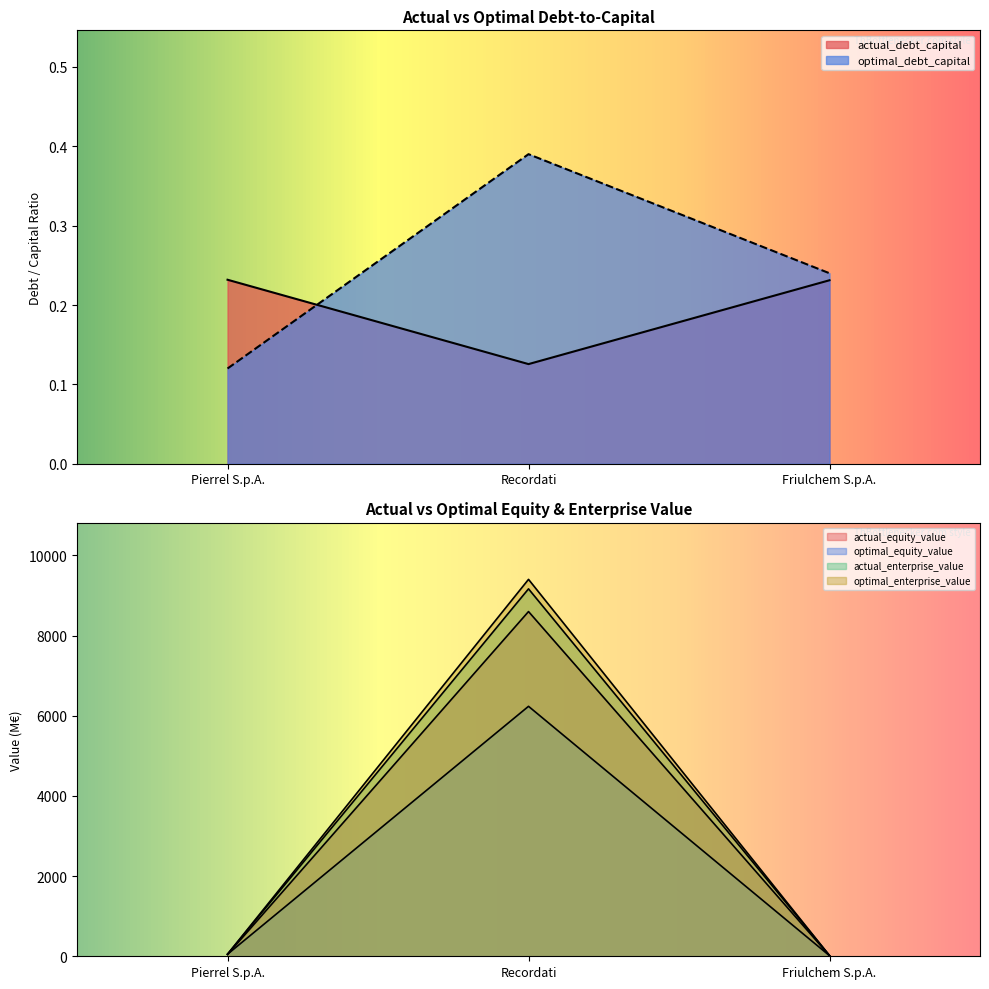

At which label does optimal_enterprise_value first exceed 52?

Pierrel S.p.A.